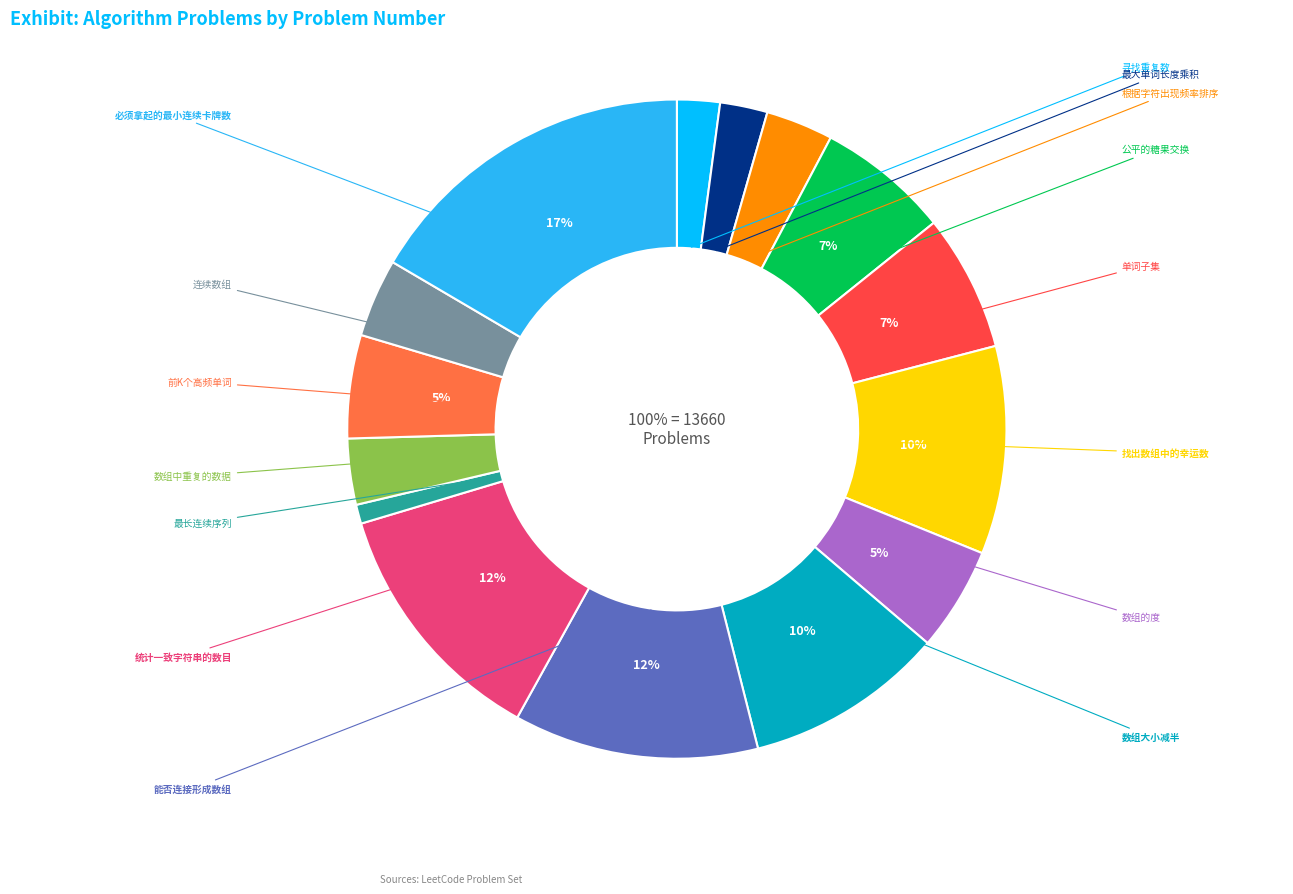

To the nearest percent, what is the average slice percentage?

7%